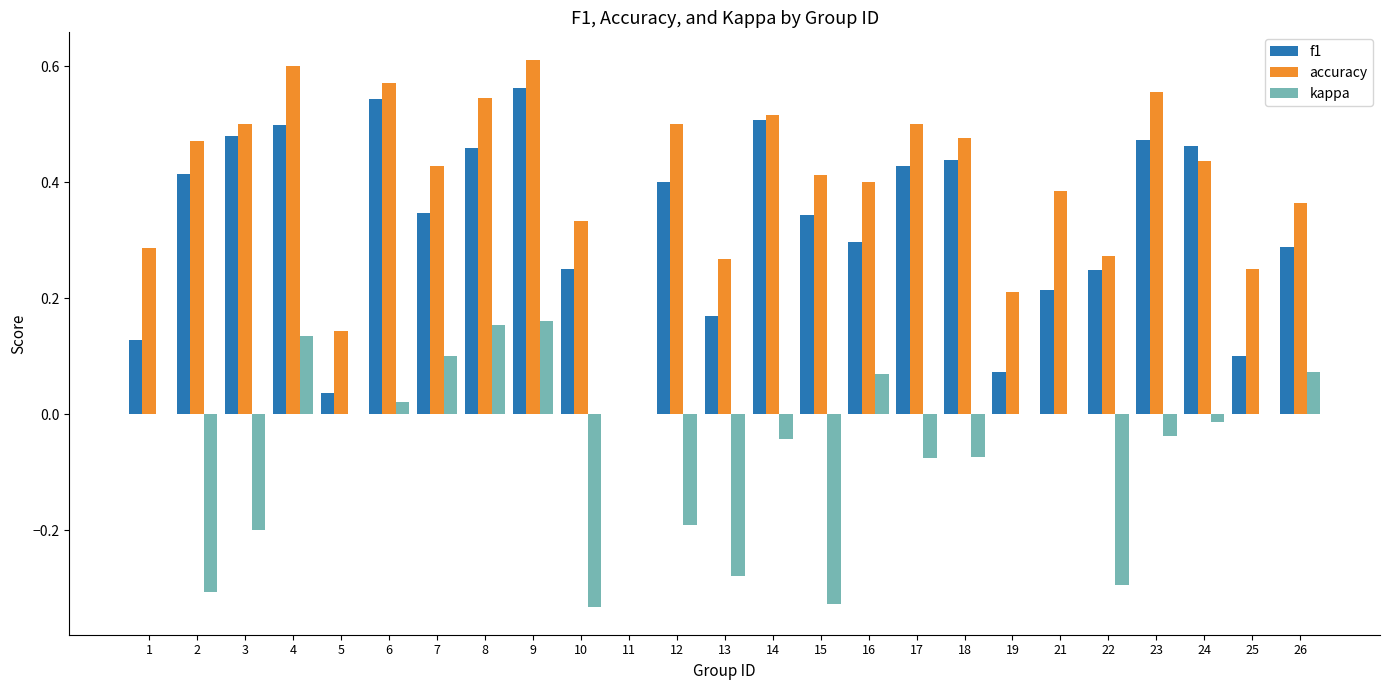

Between 7 and 19, which series saw the biggest shift?

f1